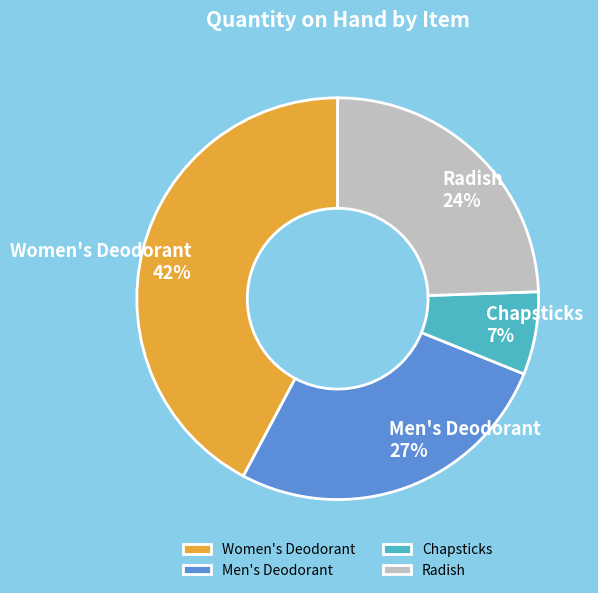

To the nearest percent, what is the average slice percentage?

25%